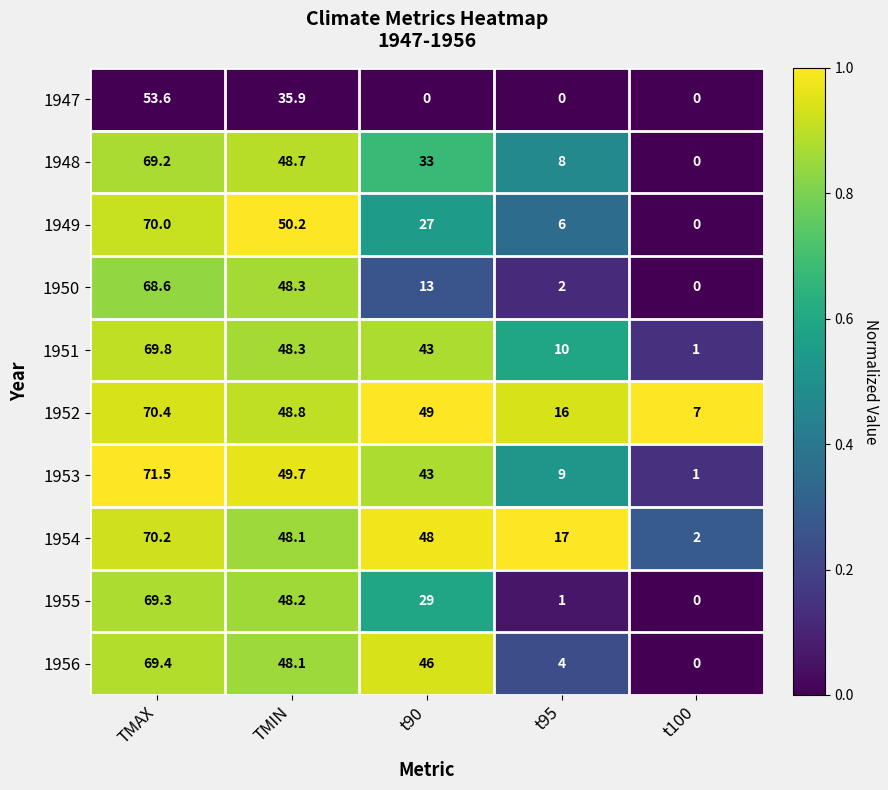

True or false: 1955 has a value of 48.2 at TMIN.

True